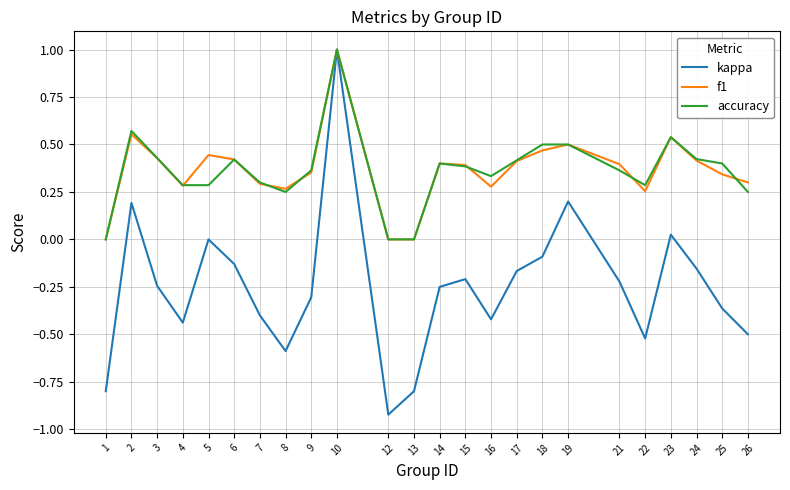

Between 1 and 8, which series saw the biggest shift?

f1